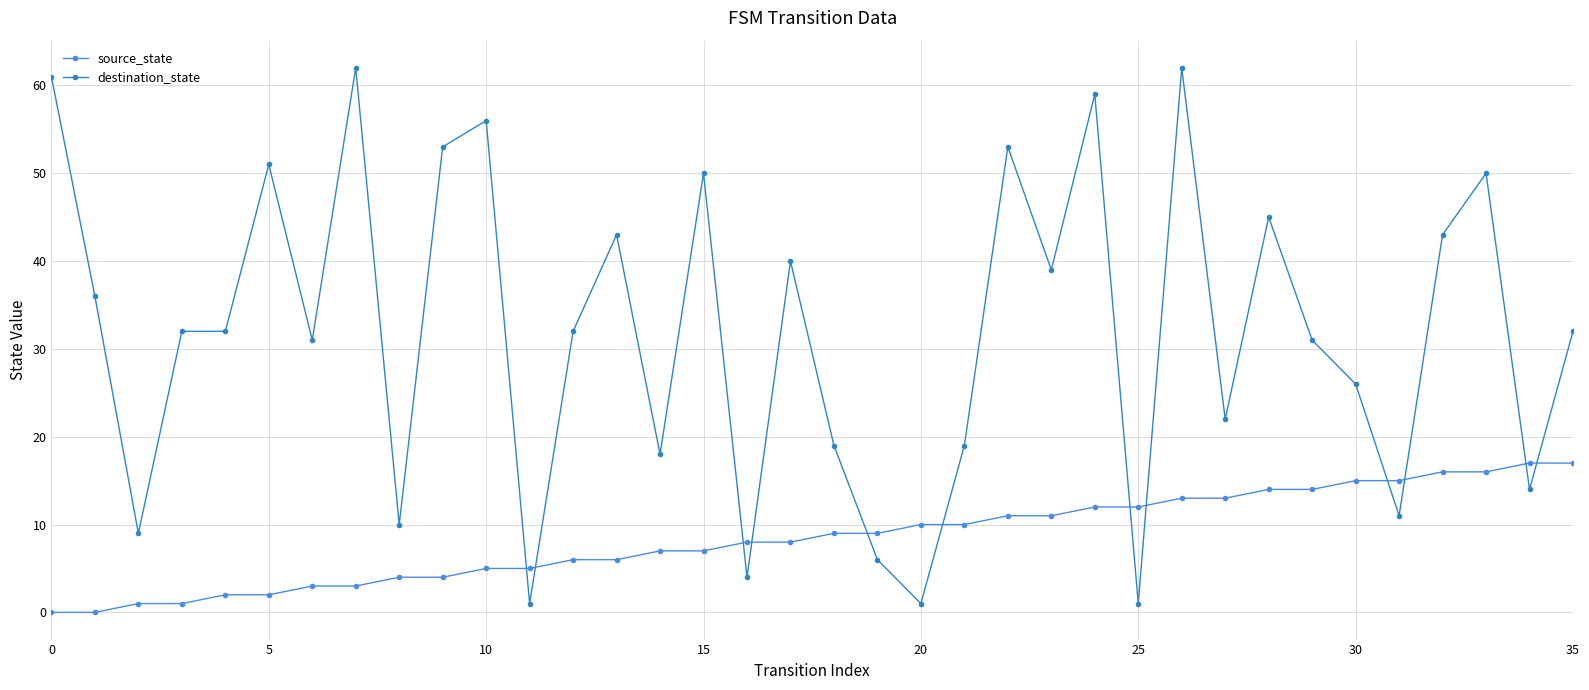

At how many categories does at least one series exceed 28?

22